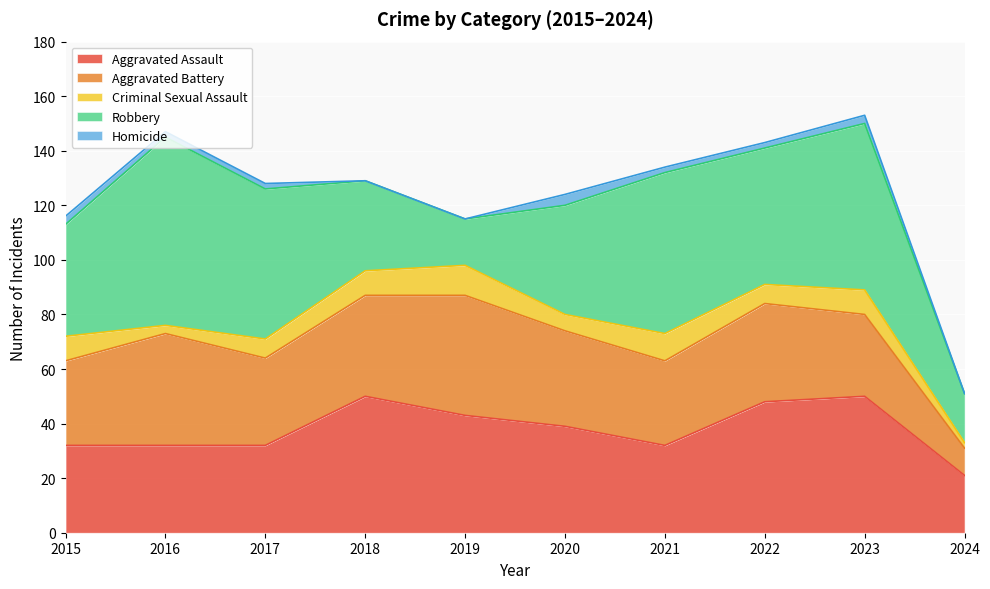

Where is Aggravated Assault nearest to the value 35?

2015